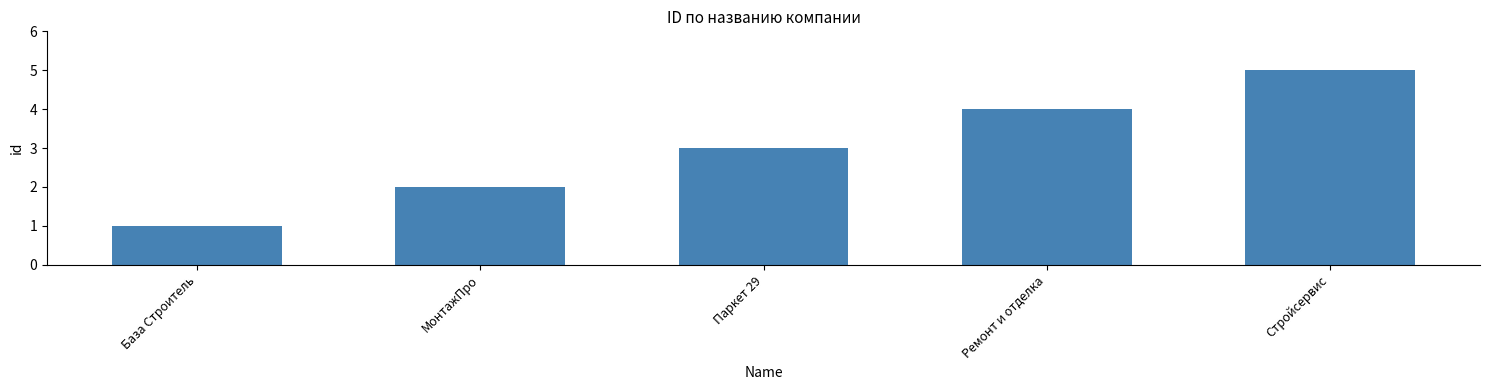

Reading left to right, extract all data points from this chart.

1	2	3	4	5